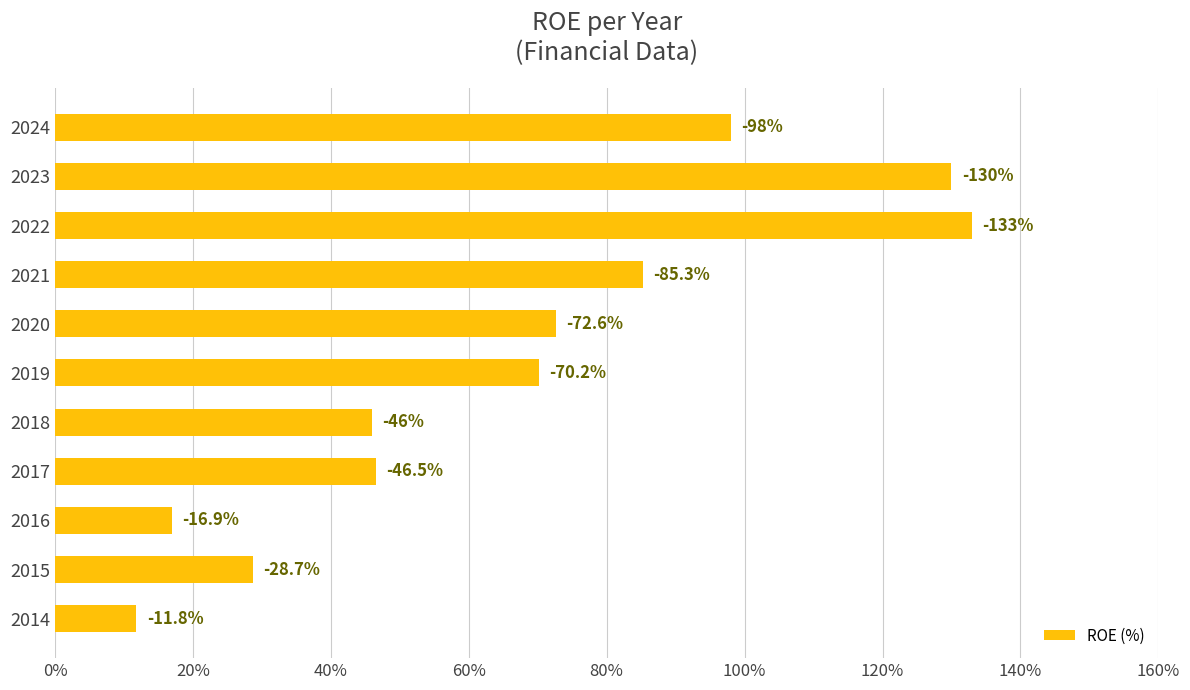

What is the minimum value shown in the chart?

11.8